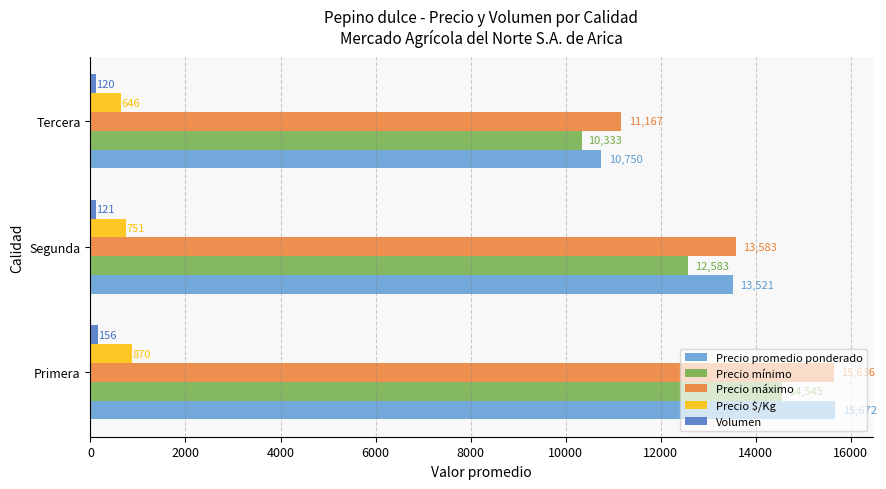

At how many categories does at least one series exceed 14877?

1